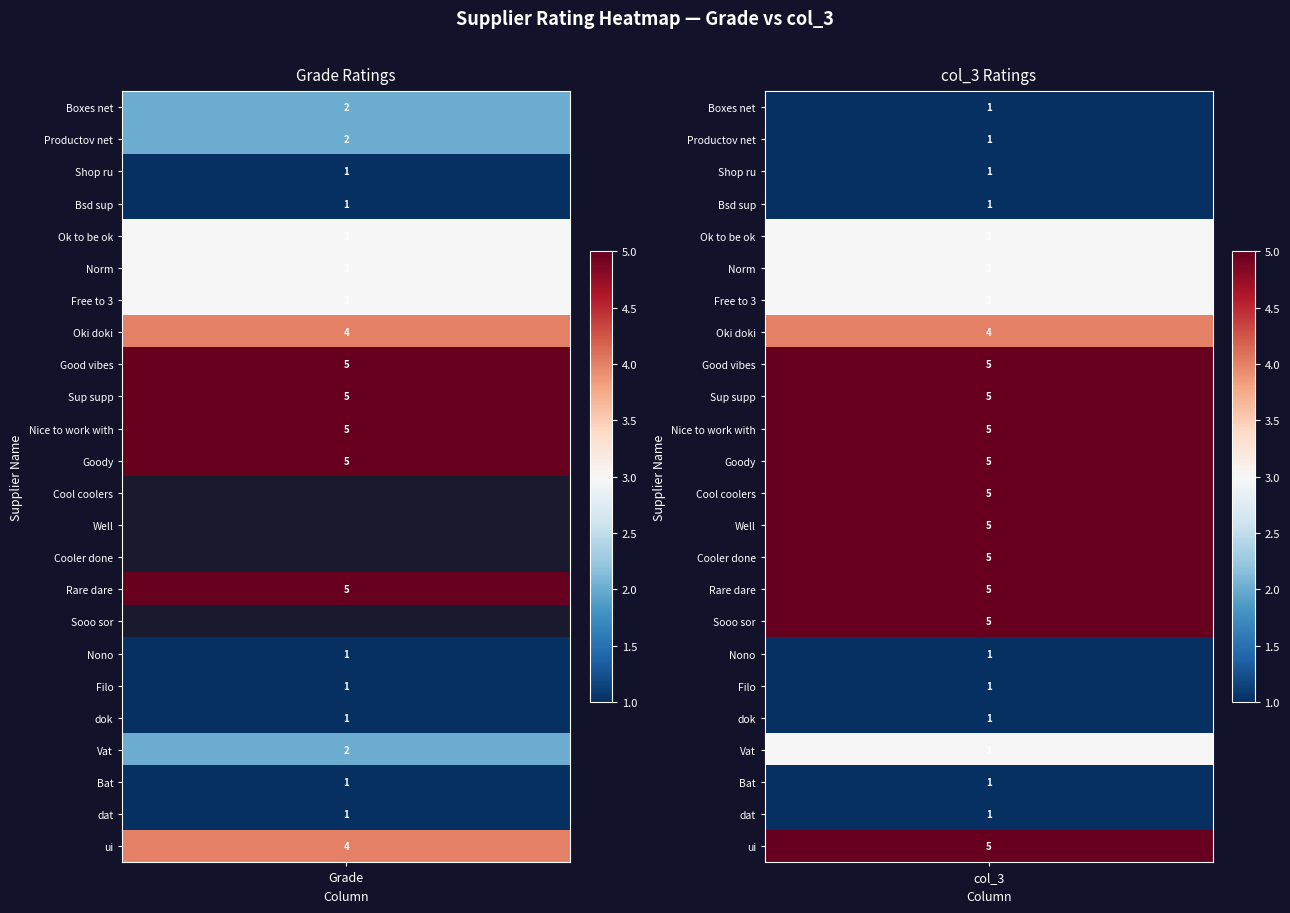

What is the change in value from 4 to 12?

+2